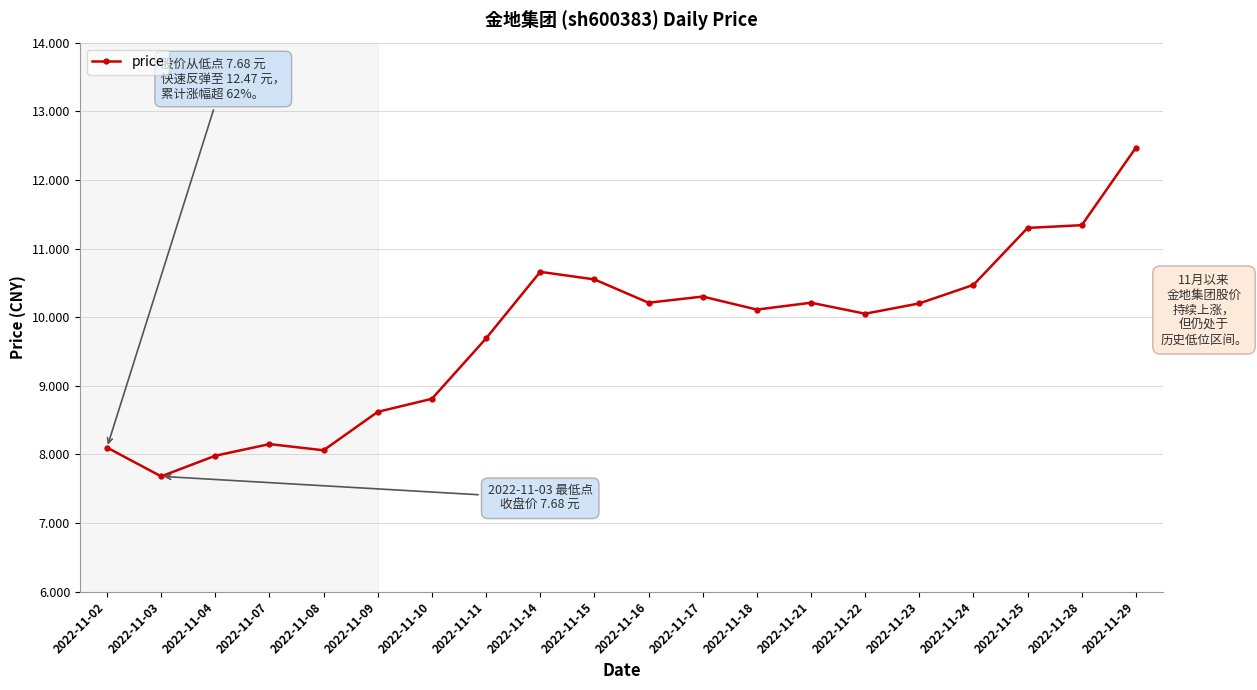

Does the chart have visible grid lines?

Yes